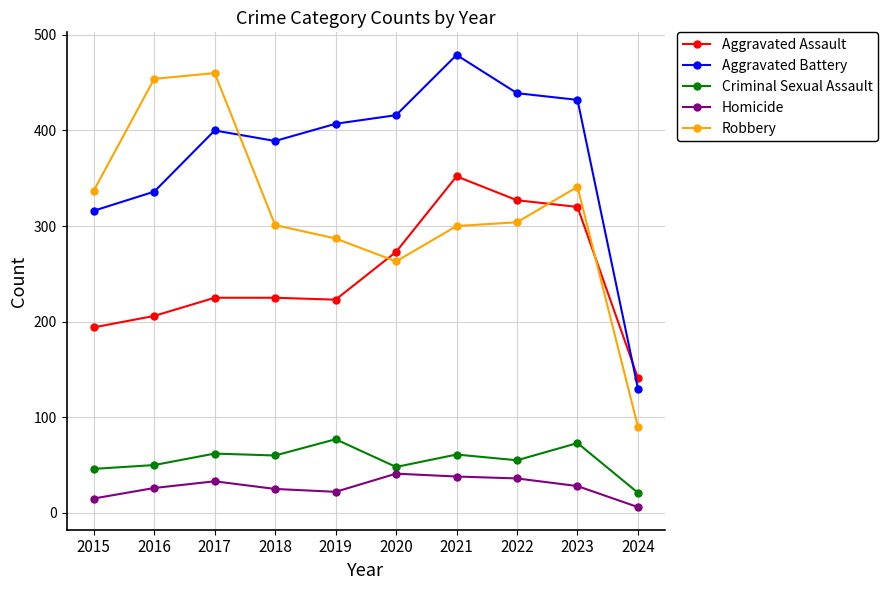

How many values in the Aggravated Battery series are below 407?

5